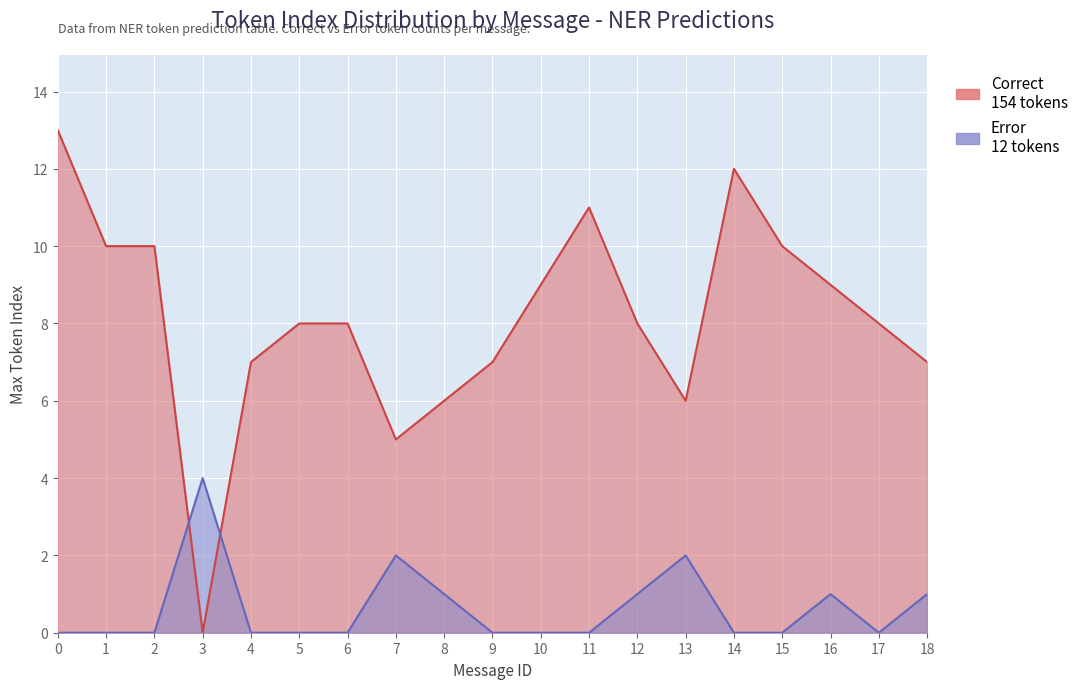

Rank the categories by Correct value from highest to lowest.

0, 14, 11, 1, 2, 15, 10, 16, 5, 6, 12, 17, 4, 9, 18, 8, 13, 7, 3